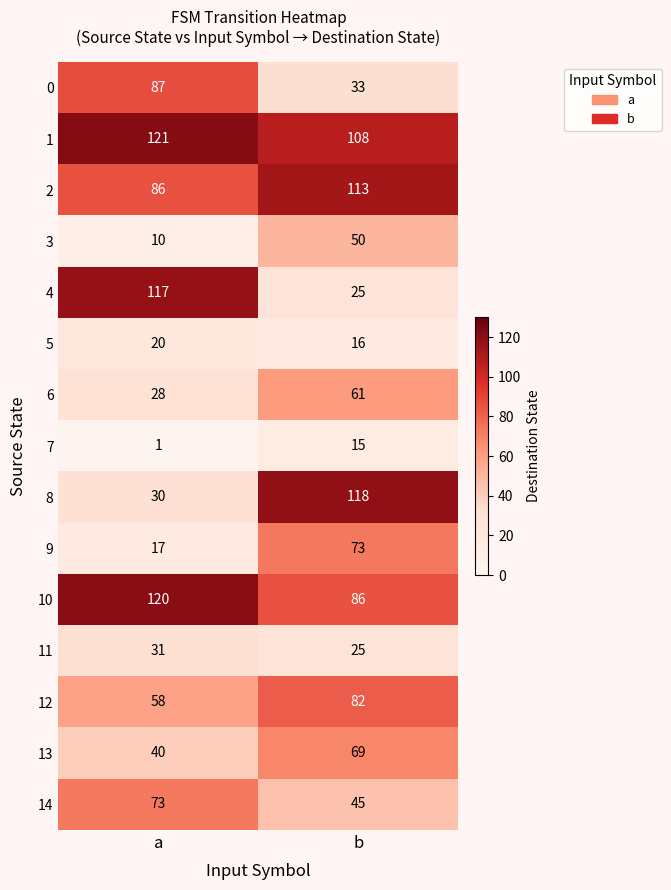

At which label is 13 closest to 54?

a